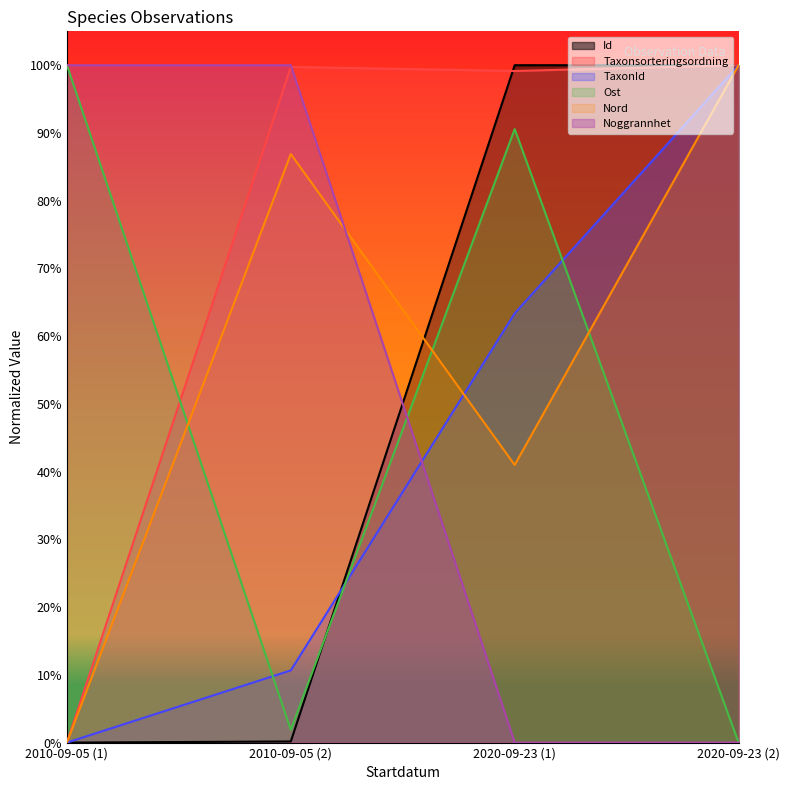

How many TaxonId values are between 0 and 1?

4